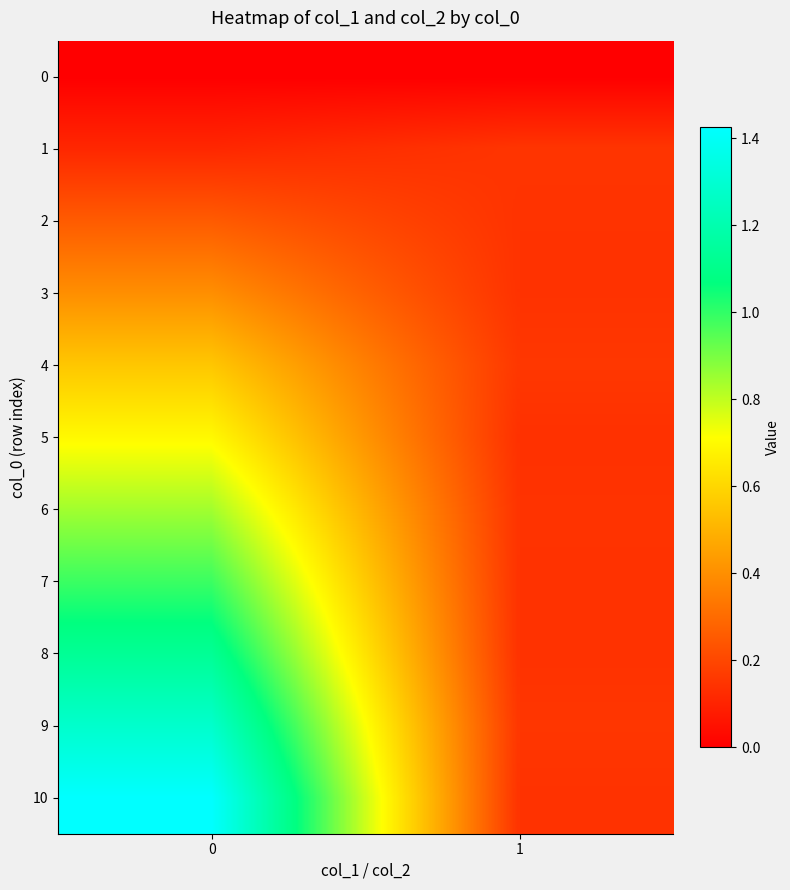

What is the spread (max minus min) of values at 1?

0.2